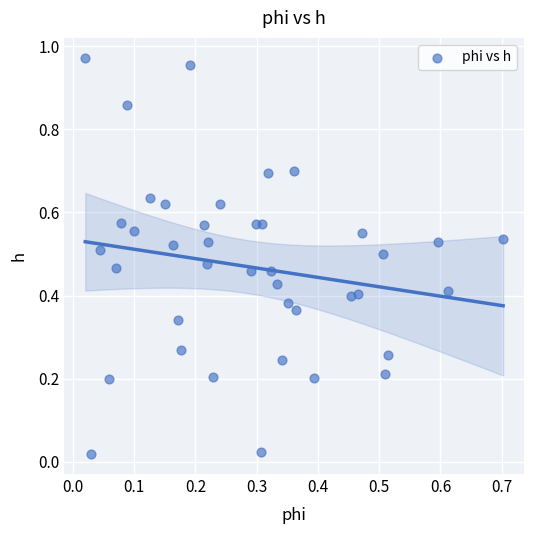

How many points are shown in the scatter plot?

40